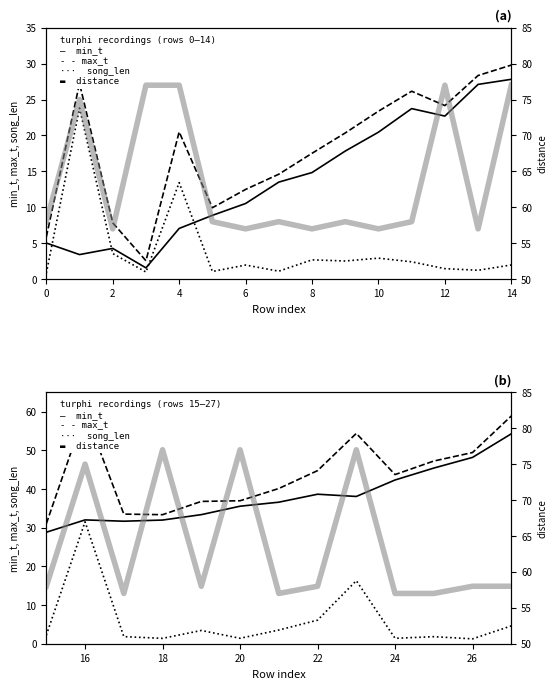

How many lines are shown in the chart?

4